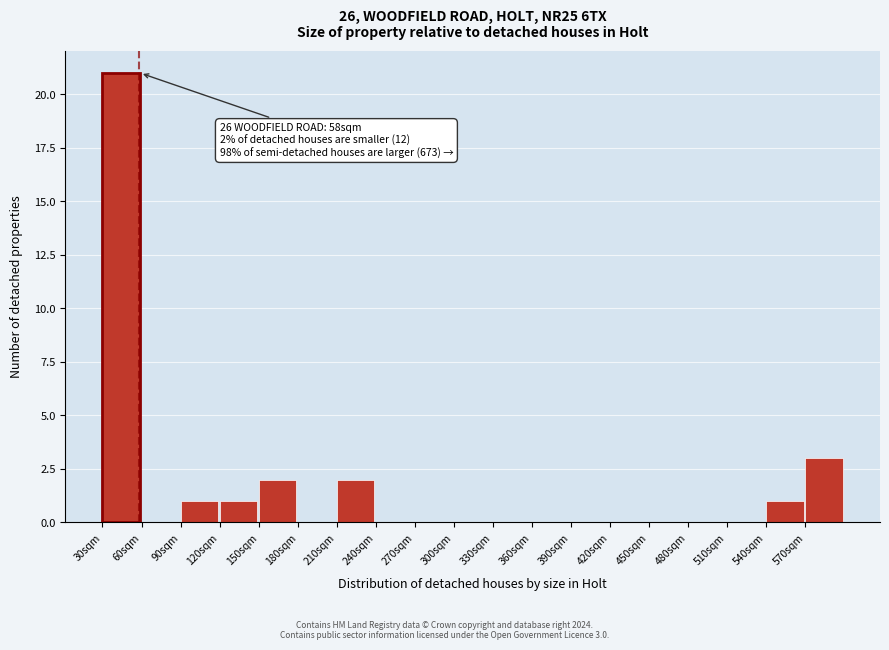

Over which range of the x-axis is the bar tallest?

30 to 60